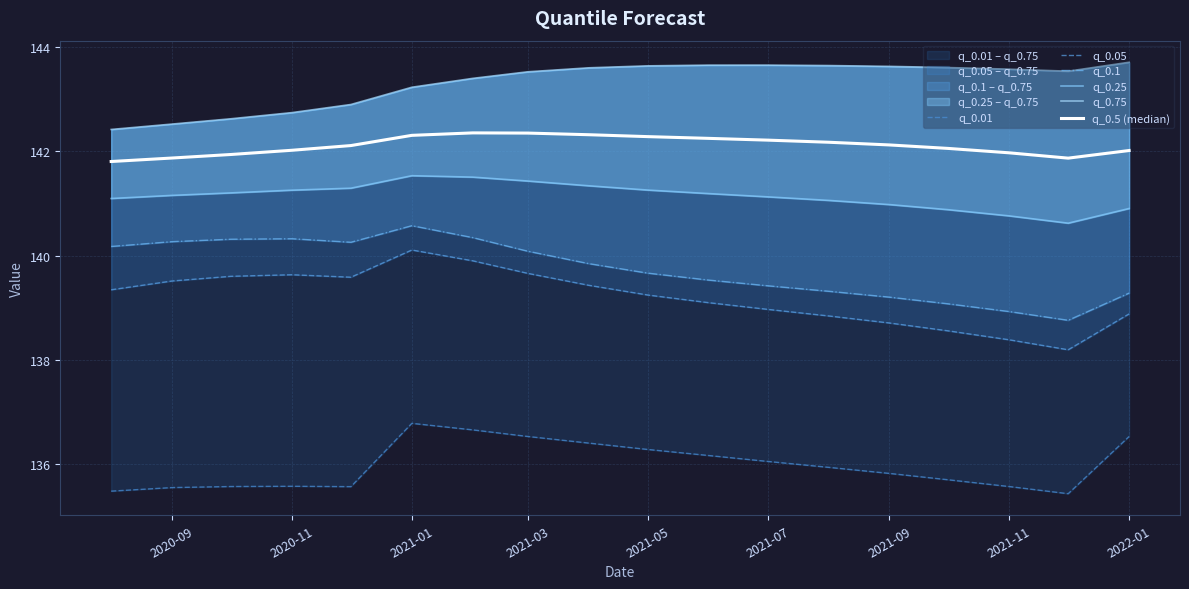

True or false: q_0.1 and q_0.01 intersect in this chart.

False